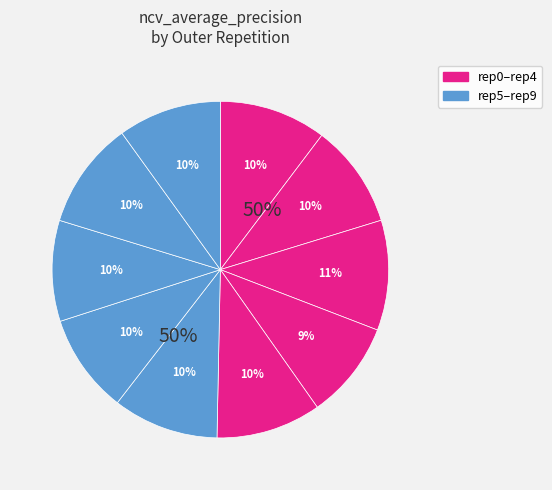

Combined, what portion of the pie is outer-repetition2 and outer-repetition9?

20.5%